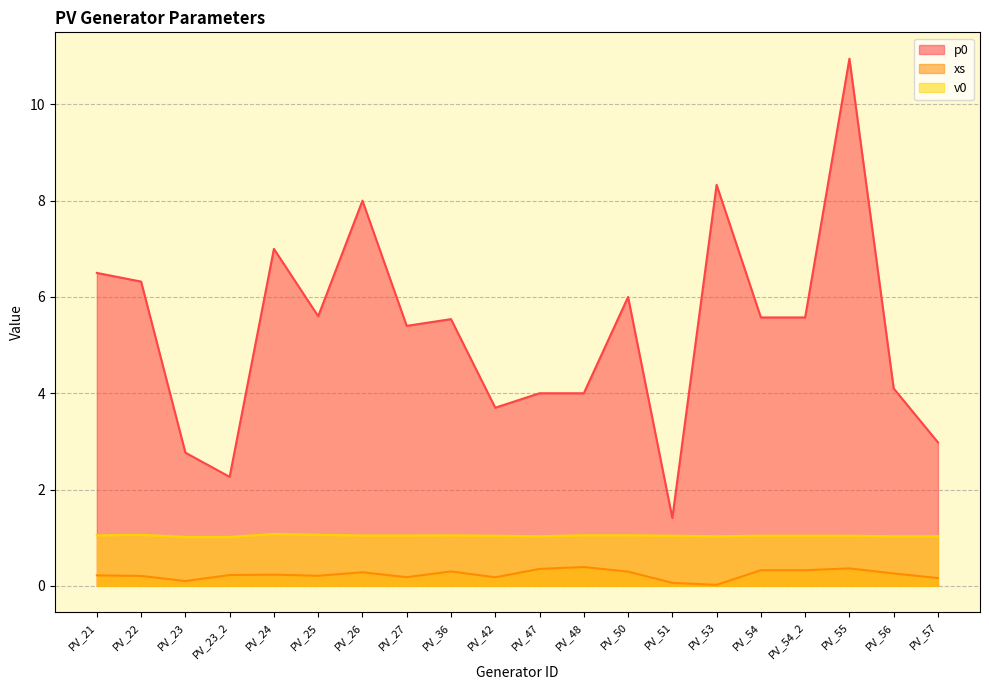

At which category is the sum across all series the highest?

PV_55